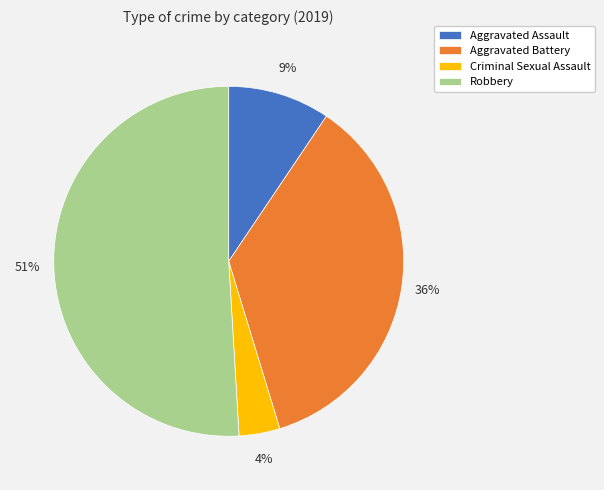

To the nearest percent, what is the combined percentage of Aggravated Assault and Criminal Sexual Assault?

13%